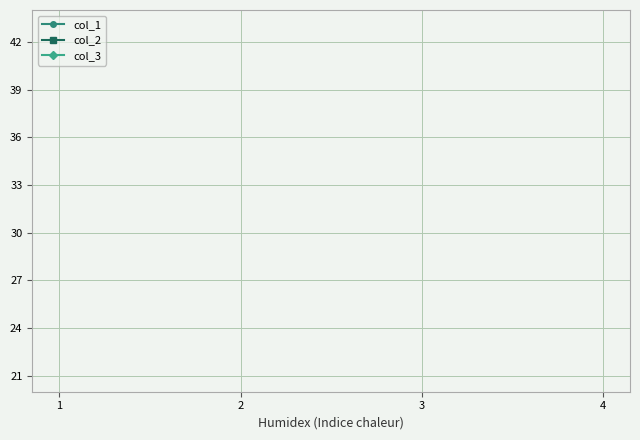

How many data points does each series have?

4